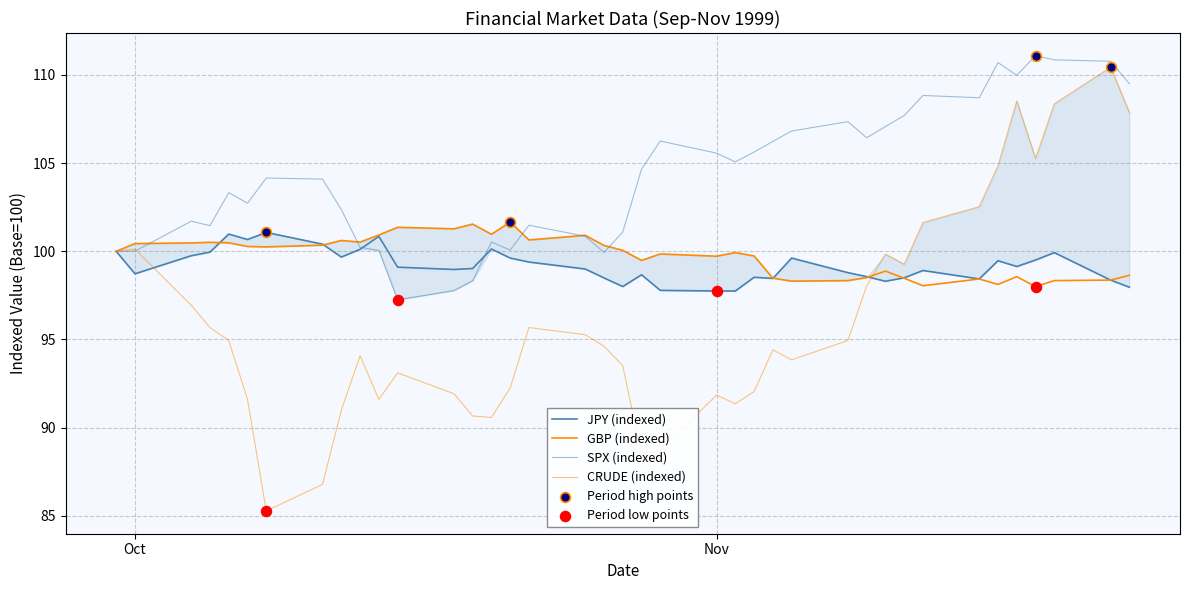

Which series has the largest total across all categories?

SPX